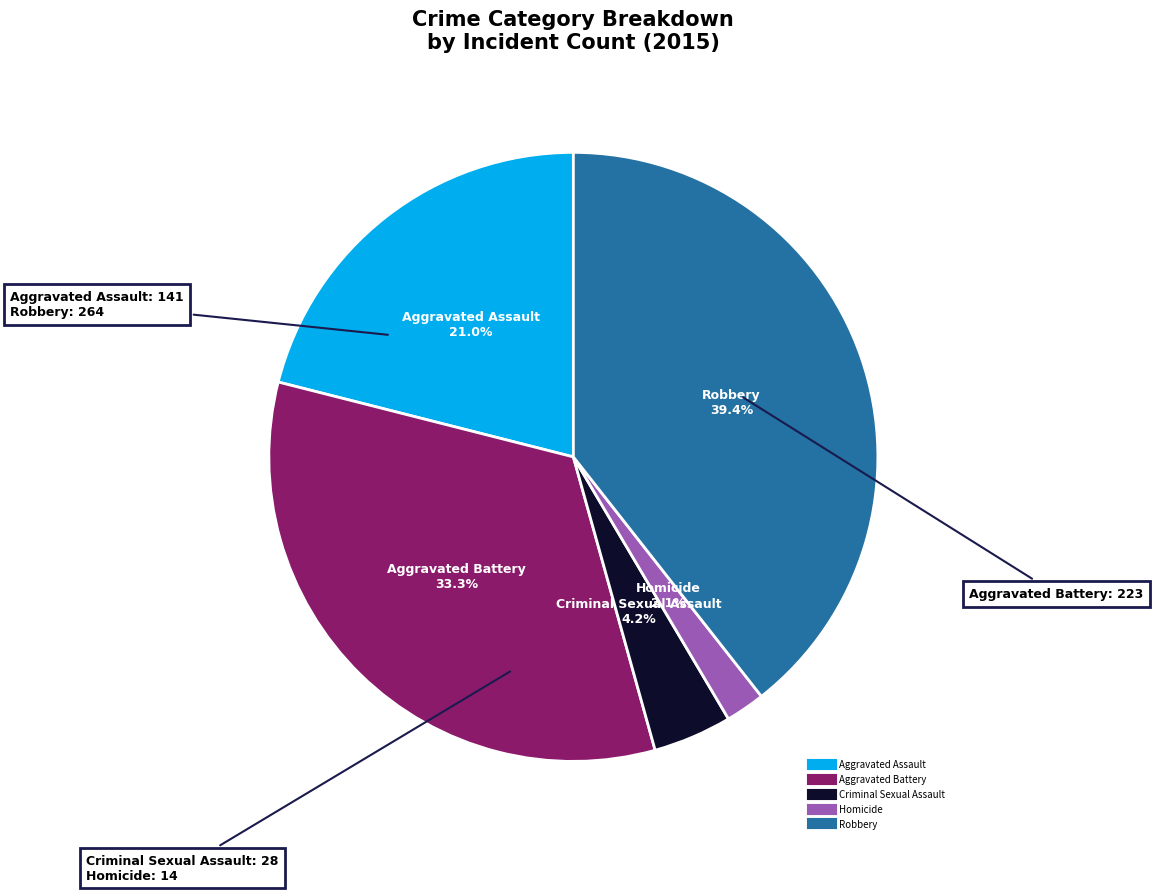

What is the ratio of the value at Criminal Sexual Assault to the value at Robbery?

0.1